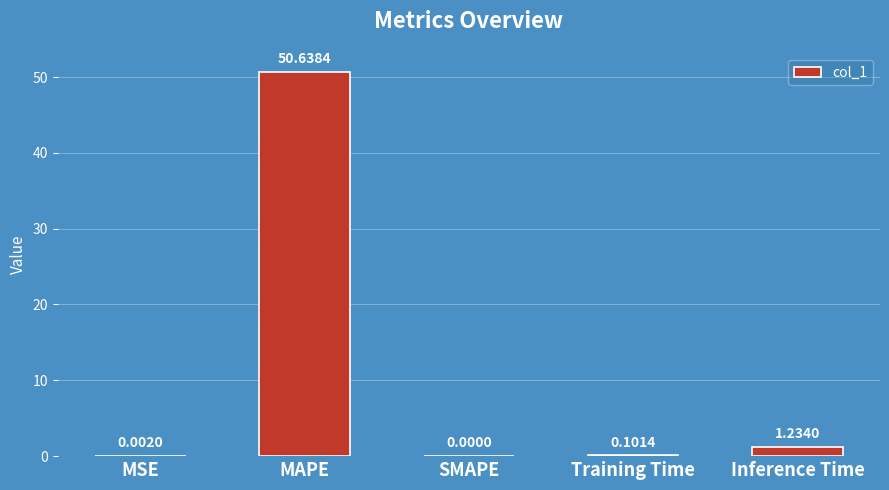

Which label corresponds to the largest value in the chart?

MAPE